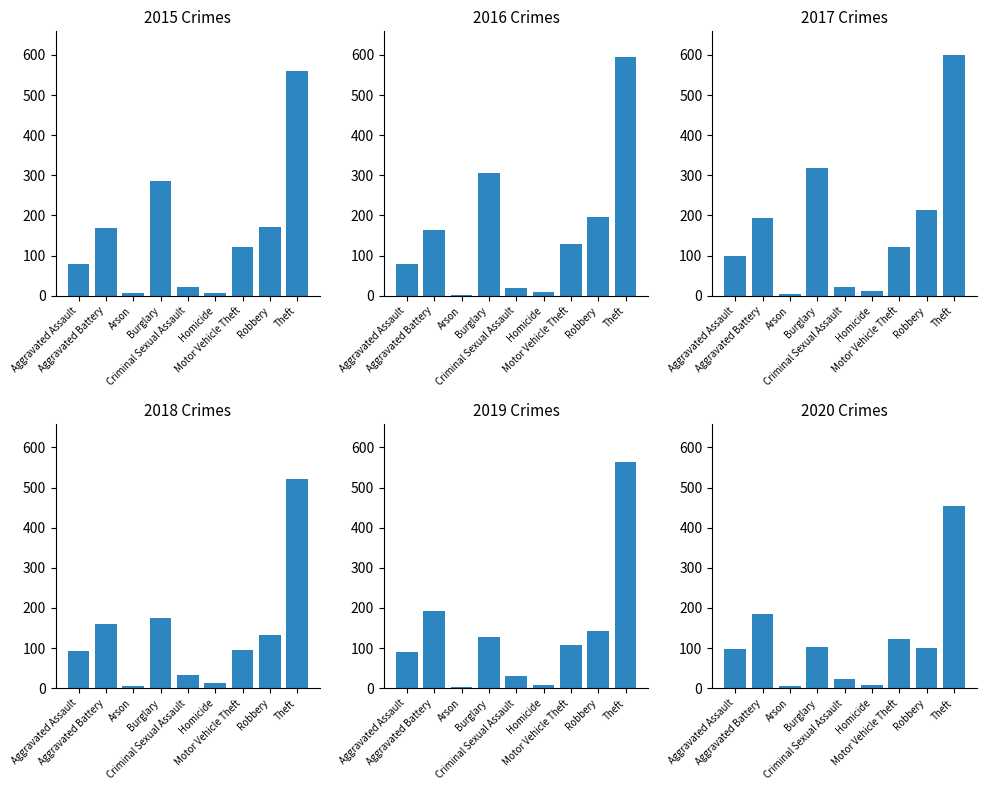

What is the spread (max minus min) of values at Robbery?

112